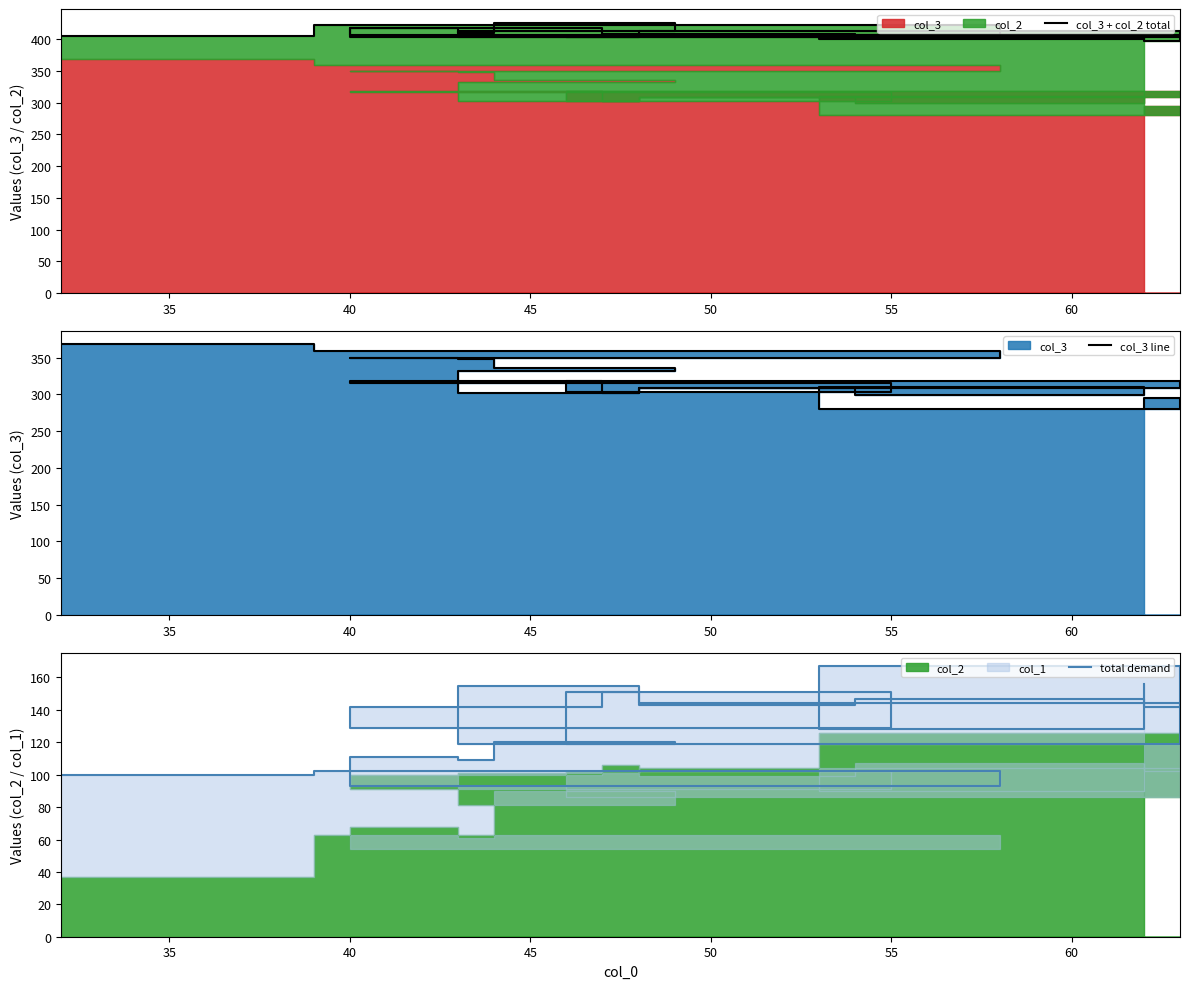

True or false: col_3 + col_2 total has more than 2 points higher than both neighbors.

True